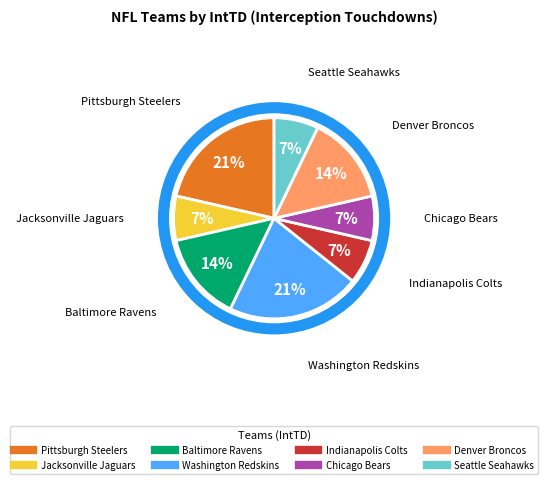

What percentage is the Indianapolis Colts slice, to the nearest percent?

7%